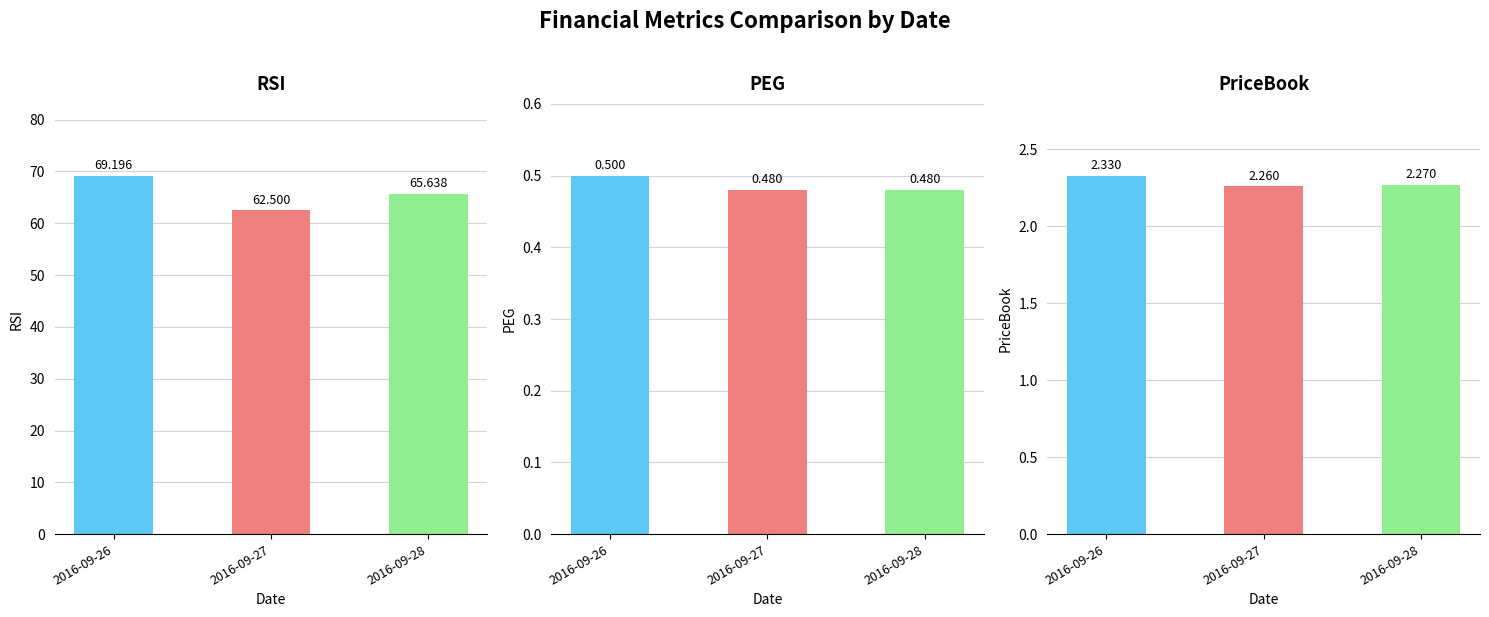

Count the number of data series in this chart.

3